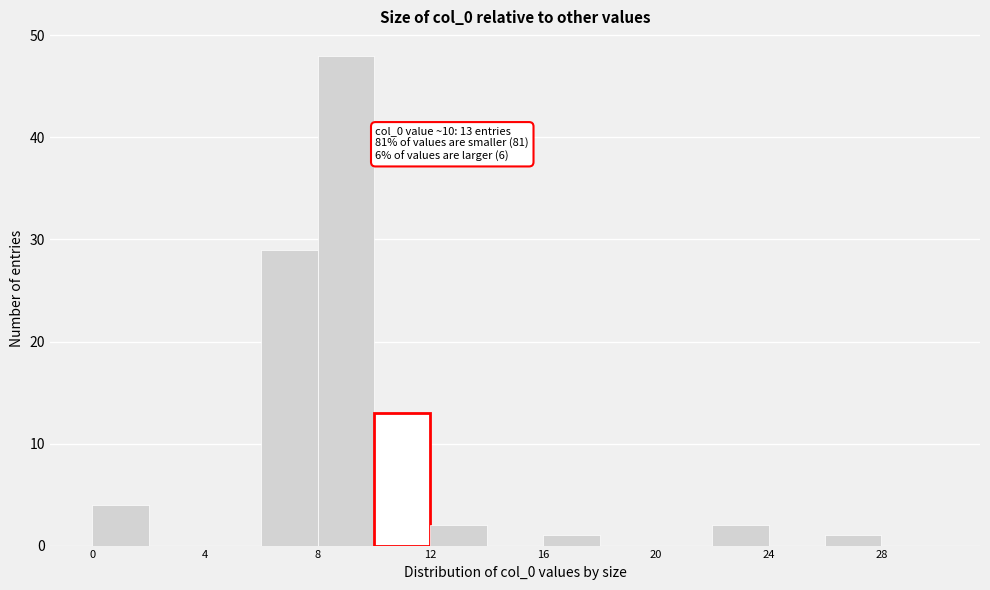

Which range on the x-axis has the tallest bar?

8 to 10